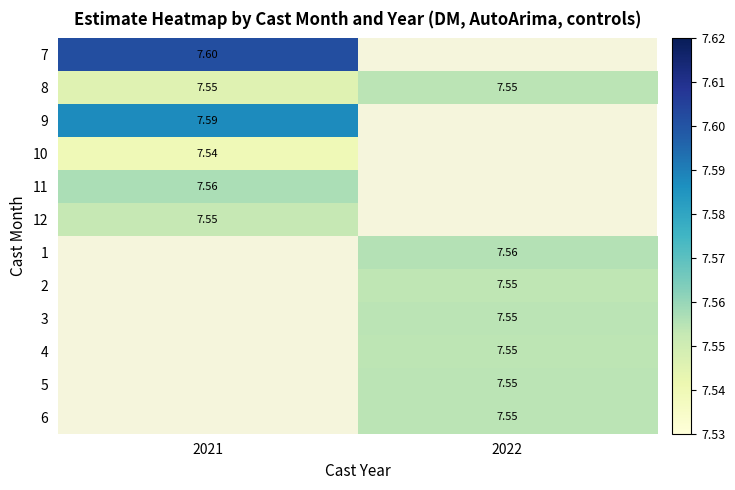

Rank the series at 2021 from highest to lowest value.

7, 9, 11, 12, 8, 1, 2, 3, 4, 5, 6, 10